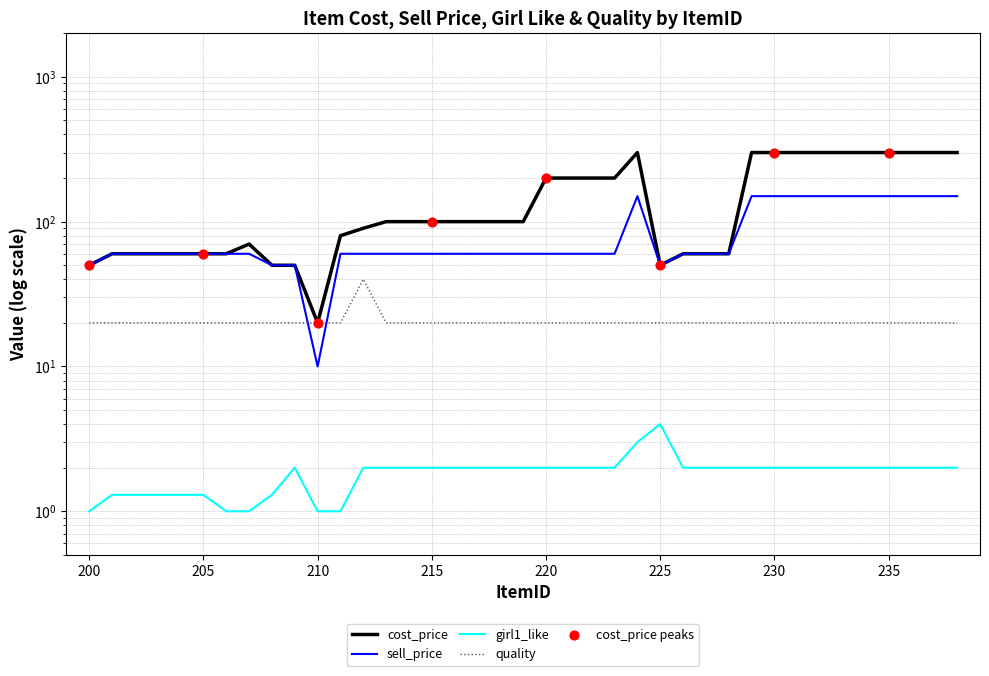

Is the value of cost_price at 209 greater than the value of girl1_like at 207?

Yes